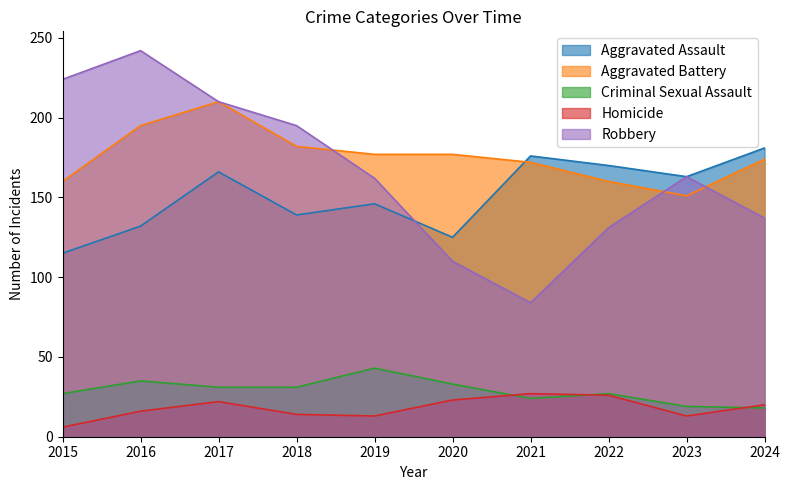

What is the value of the Criminal Sexual Assault point at the 7th from the left?

24